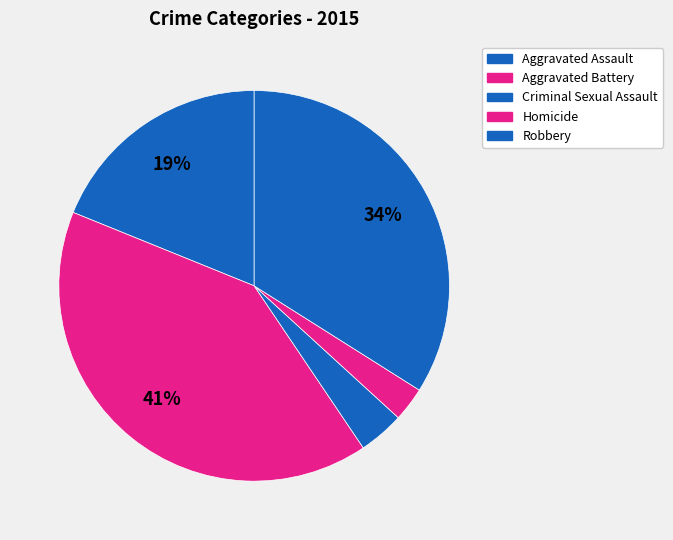

To the nearest percent, what is the difference between the largest and smallest slice percentages?

38%